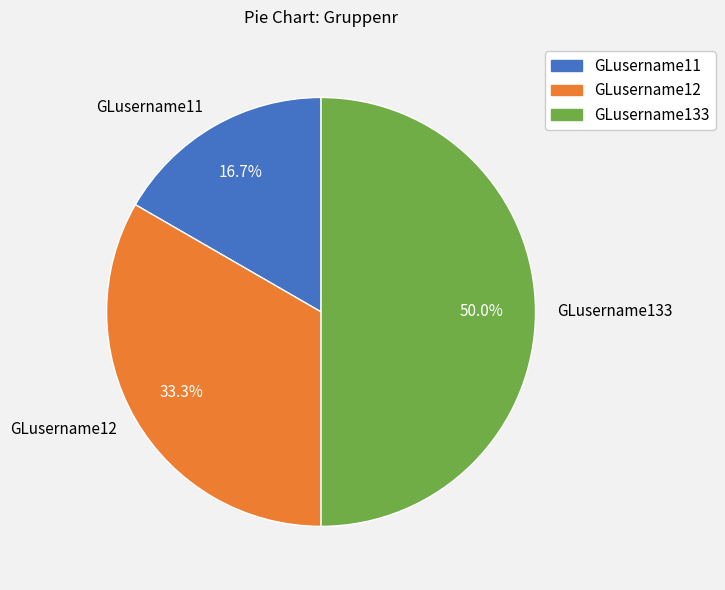

What is the smallest slice in the pie chart?

GLusername11